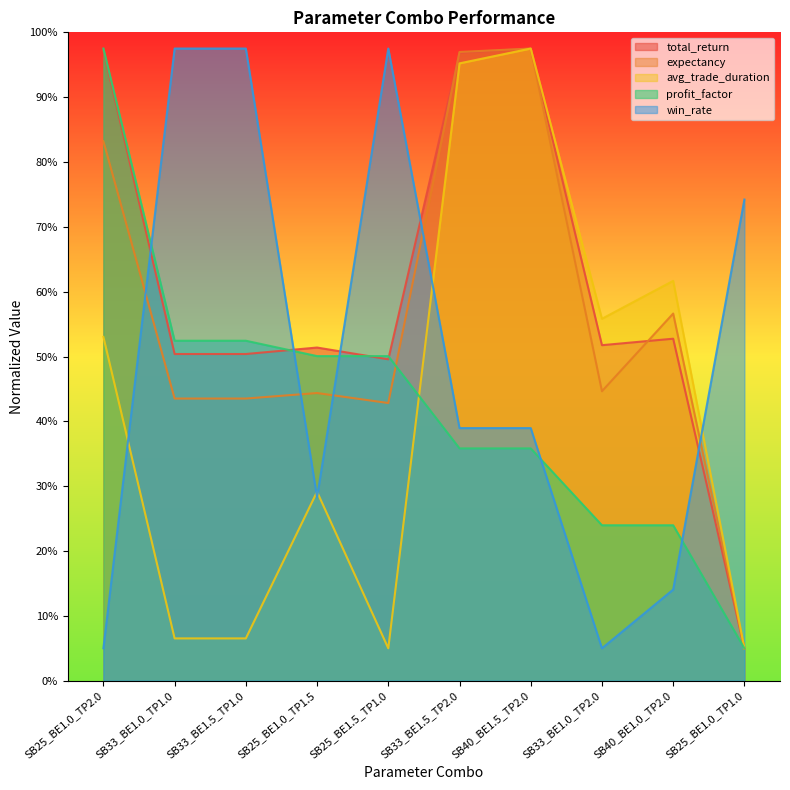

Reading left to right, what are all the values shown in this chart?

total_return: SB25_BE1.0_TP2.0=194.5	SB33_BE1.0_TP1.0=100.8	SB33_BE1.5_TP1.0=100.8	SB25_BE1.0_TP1.5=102.8	SB25_BE1.5_TP1.0=99.1	SB33_BE1.5_TP2.0=193.7	SB40_BE1.5_TP2.0=195.0	SB33_BE1.0_TP2.0=103.5	SB40_BE1.0_TP2.0=105.5	SB25_BE1.0_TP1.0=10.0
expectancy: SB25_BE1.0_TP2.0=166.4	SB33_BE1.0_TP1.0=87.0	SB33_BE1.5_TP1.0=87.0	SB25_BE1.0_TP1.5=88.7	SB25_BE1.5_TP1.0=85.7	SB33_BE1.5_TP2.0=193.9	SB40_BE1.5_TP2.0=195.0	SB33_BE1.0_TP2.0=89.3	SB40_BE1.0_TP2.0=113.3	SB25_BE1.0_TP1.0=10.0
avg_trade_duration: SB25_BE1.0_TP2.0=106.1	SB33_BE1.0_TP1.0=13.0	SB33_BE1.5_TP1.0=13.0	SB25_BE1.0_TP1.5=58.3	SB25_BE1.5_TP1.0=10.0	SB33_BE1.5_TP2.0=190.4	SB40_BE1.5_TP2.0=195.0	SB33_BE1.0_TP2.0=111.6	SB40_BE1.0_TP2.0=123.3	SB25_BE1.0_TP1.0=10.0
profit_factor: SB25_BE1.0_TP2.0=195.0	SB33_BE1.0_TP1.0=104.9	SB33_BE1.5_TP1.0=104.9	SB25_BE1.0_TP1.5=100.1	SB25_BE1.5_TP1.0=100.1	SB33_BE1.5_TP2.0=71.7	SB40_BE1.5_TP2.0=71.7	SB33_BE1.0_TP2.0=47.9	SB40_BE1.0_TP2.0=47.9	SB25_BE1.0_TP1.0=10.0
win_rate: SB25_BE1.0_TP2.0=10.0	SB33_BE1.0_TP1.0=195.0	SB33_BE1.5_TP1.0=195.0	SB25_BE1.0_TP1.5=56.6	SB25_BE1.5_TP1.0=195.0	SB33_BE1.5_TP2.0=77.9	SB40_BE1.5_TP2.0=77.9	SB33_BE1.0_TP2.0=10.0	SB40_BE1.0_TP2.0=28.1	SB25_BE1.0_TP1.0=148.4